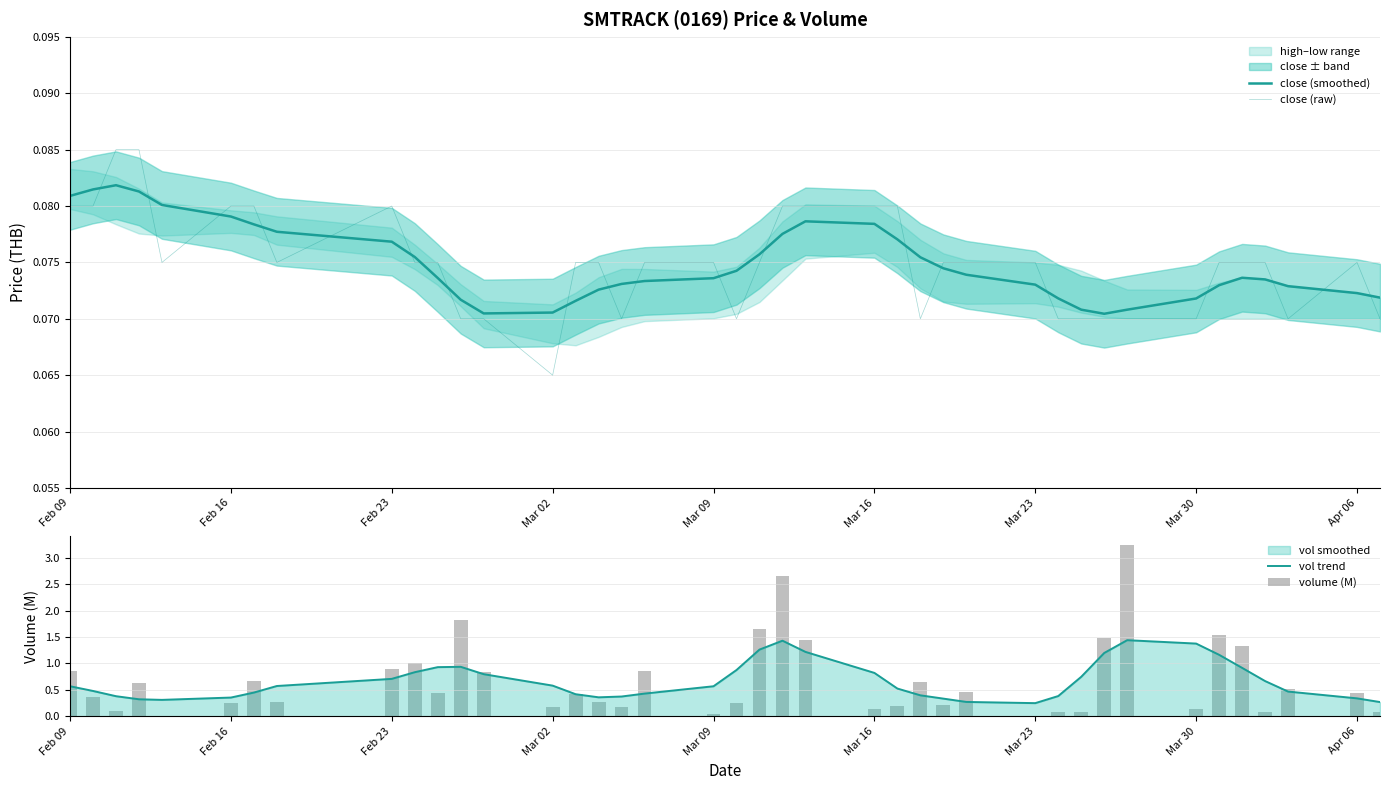

The vol trend series shows 0.7 at Feb 23. True or false?

True